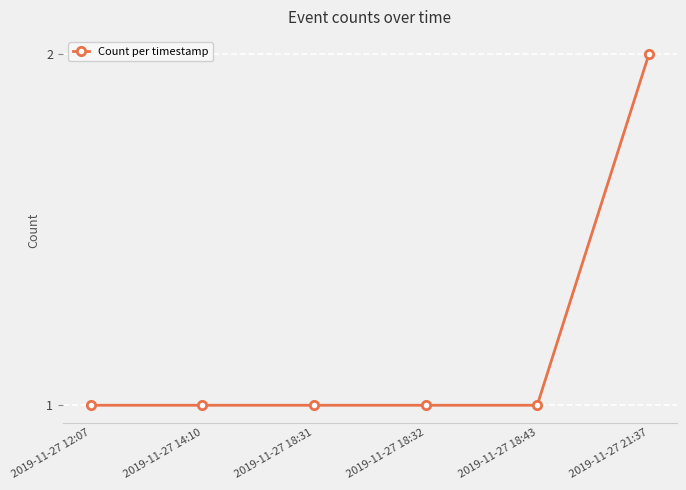

How many series are shown in this chart?

1